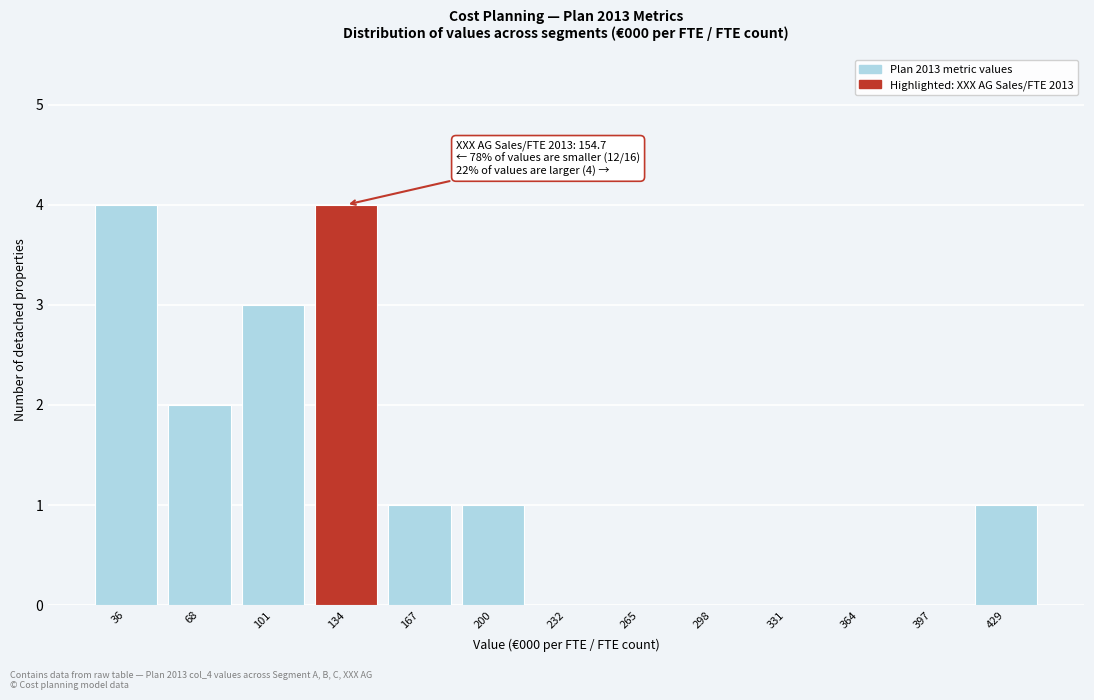

Reading left to right, what are all the values shown in this chart?

36=4	68=2	101=3	134=4	167=1	200=1	232=0	265=0	298=0	331=0	364=0	397=0	429=1